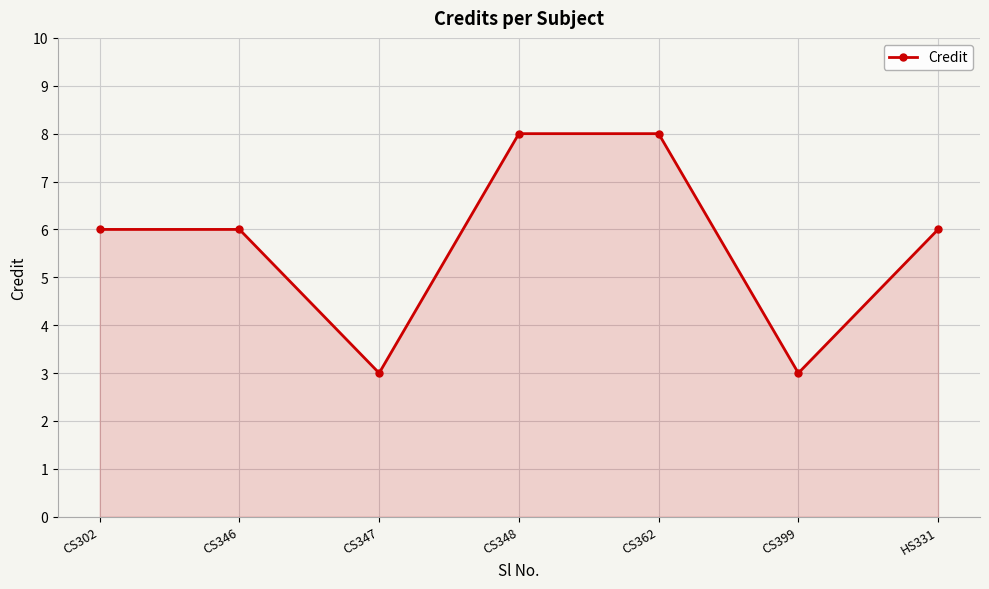

What is the label of the 5th point from the right?

CS347